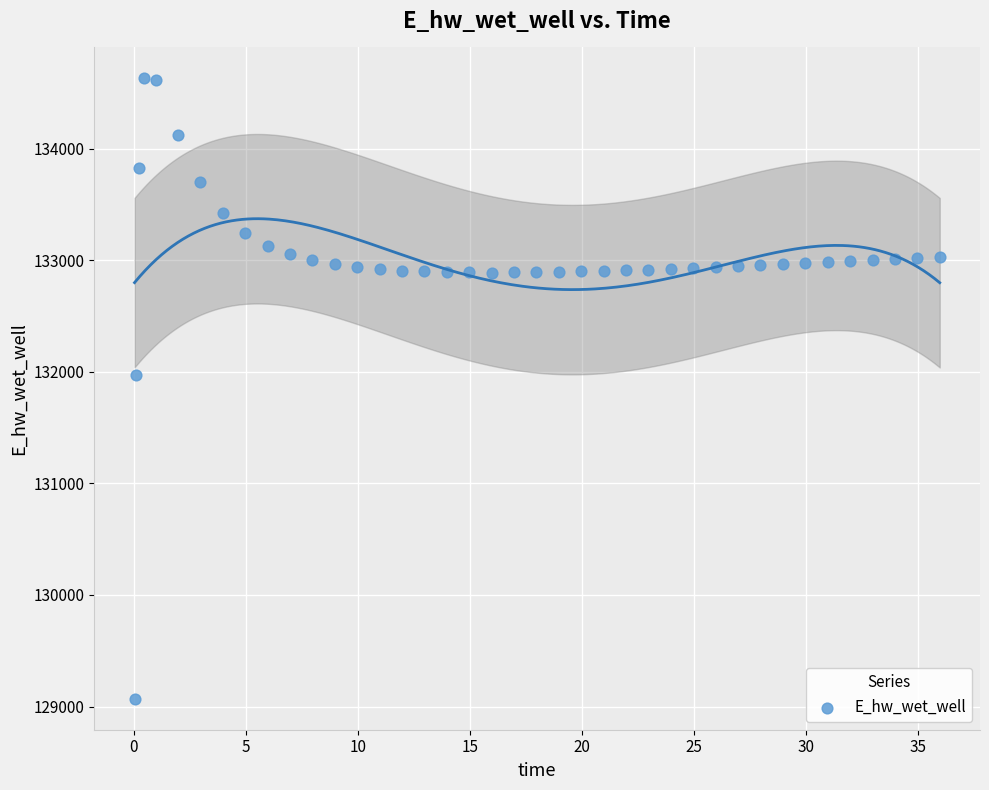

What Y value in the scatter plot is closest to 131849?

131970.0